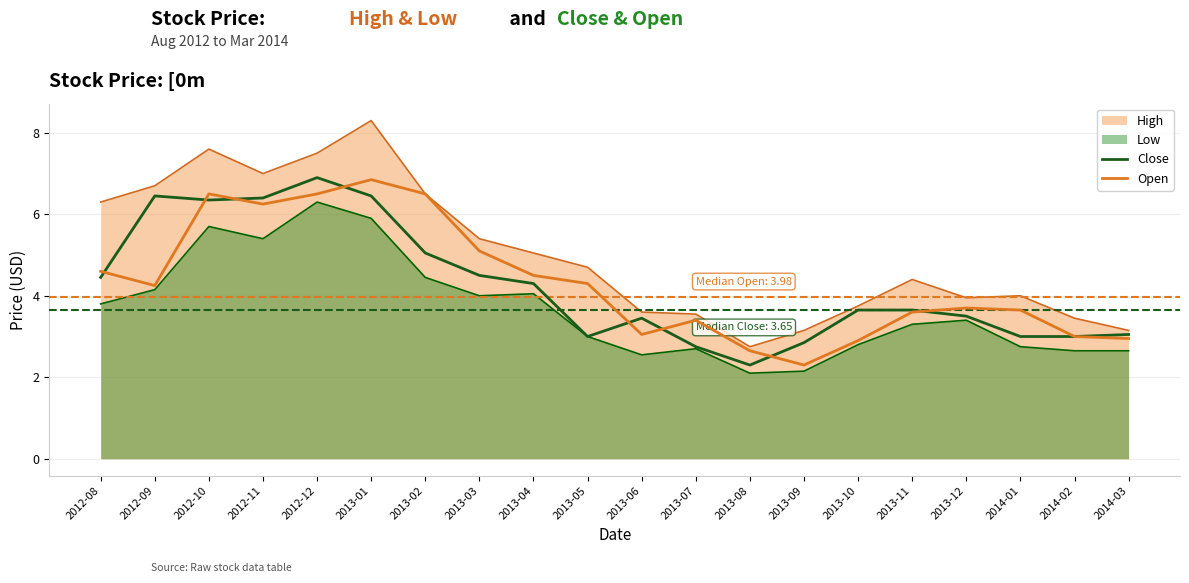

The Open series shows 6.2 at 2012-11. True or false?

True